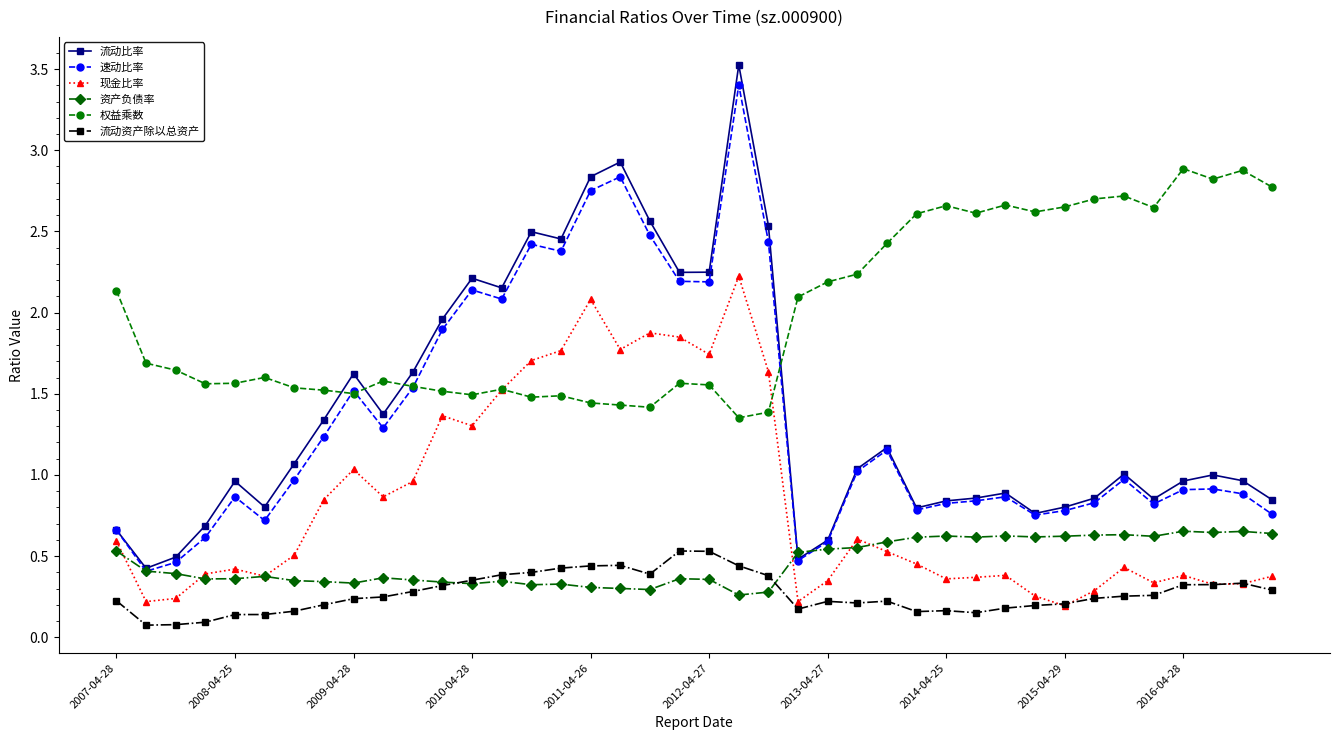

Which series has the largest total across all categories?

权益乘数